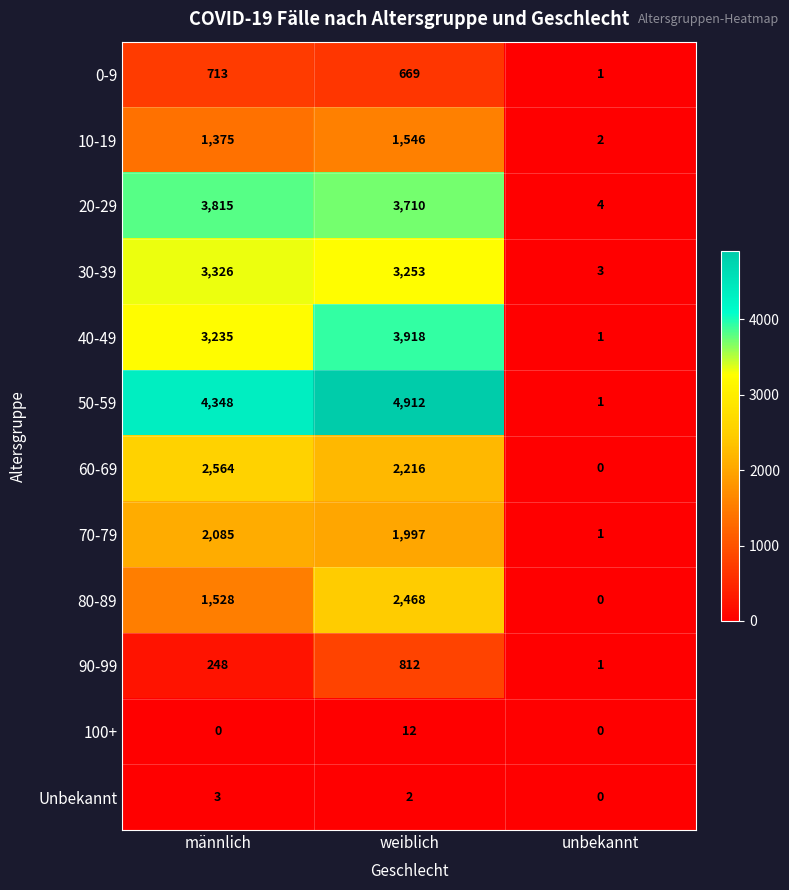

The value of 30-39 at männlich is 4534. True or false?

False